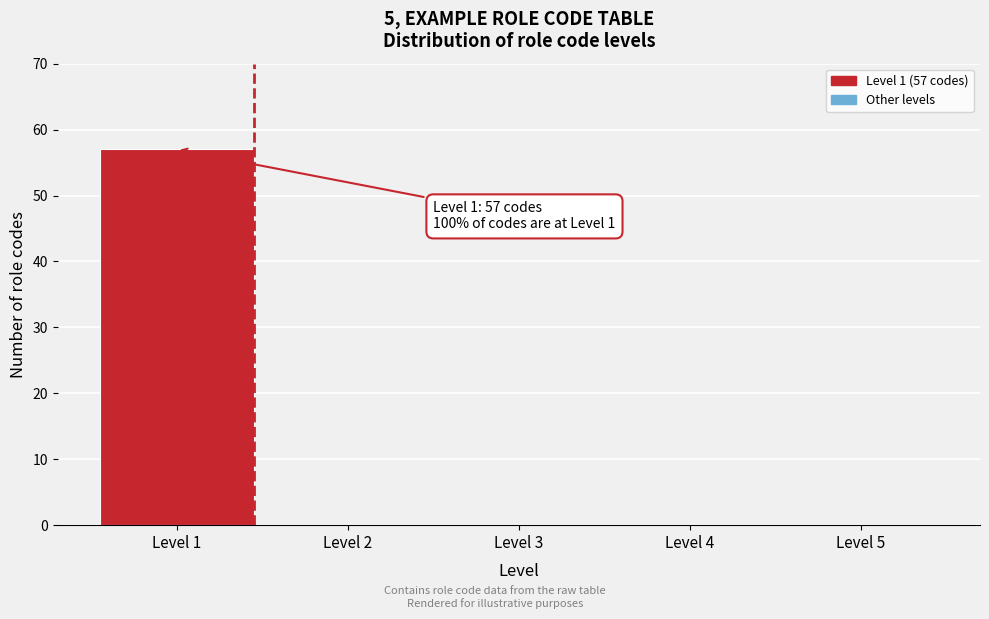

Which range on the x-axis has the tallest bar?

0.5 to 1.5